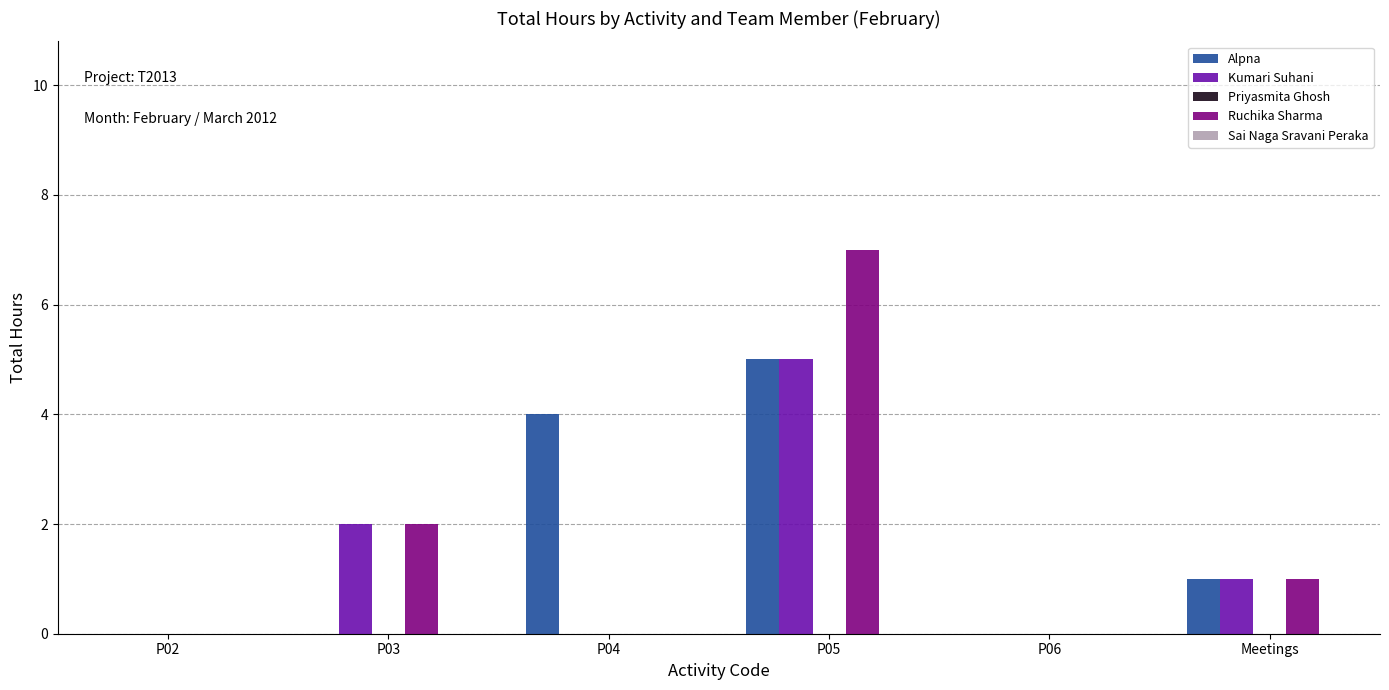

What is the total value across all series at P03?

4